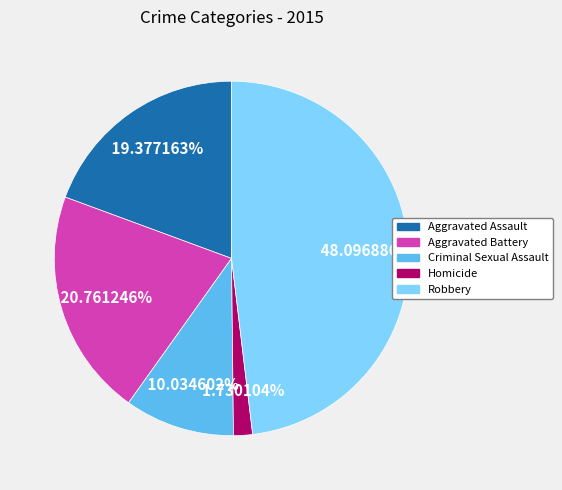

What percentage do Homicide and Aggravated Assault together represent?

21.1%